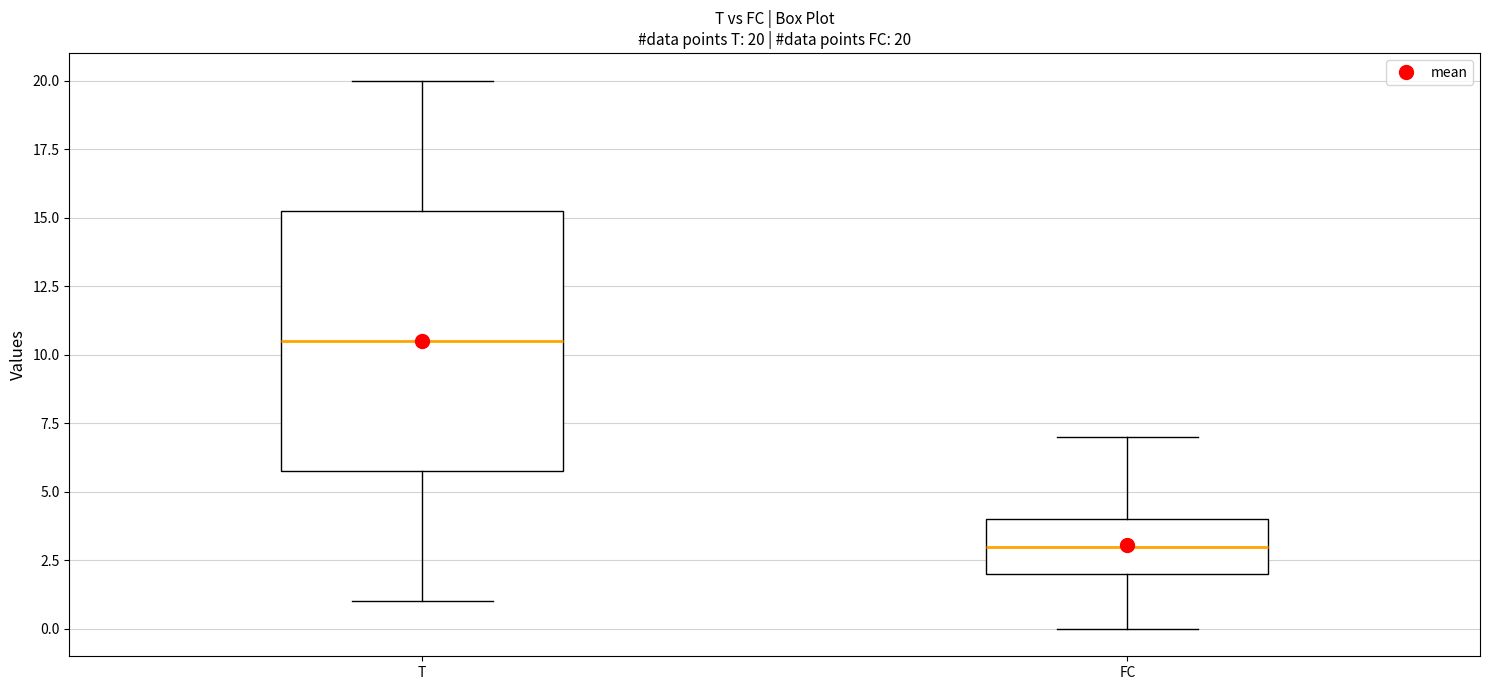

Which box has the lowest median line?

FC